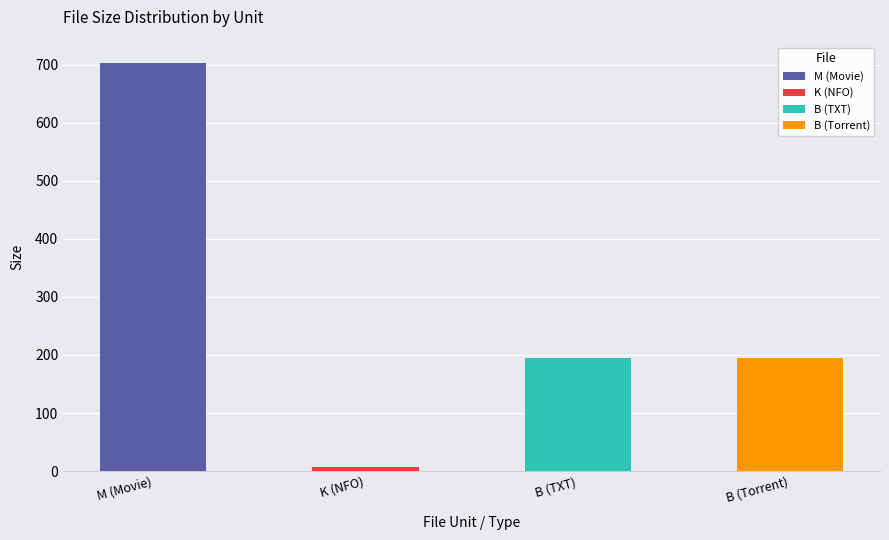

Where does the data first go above 195?

M